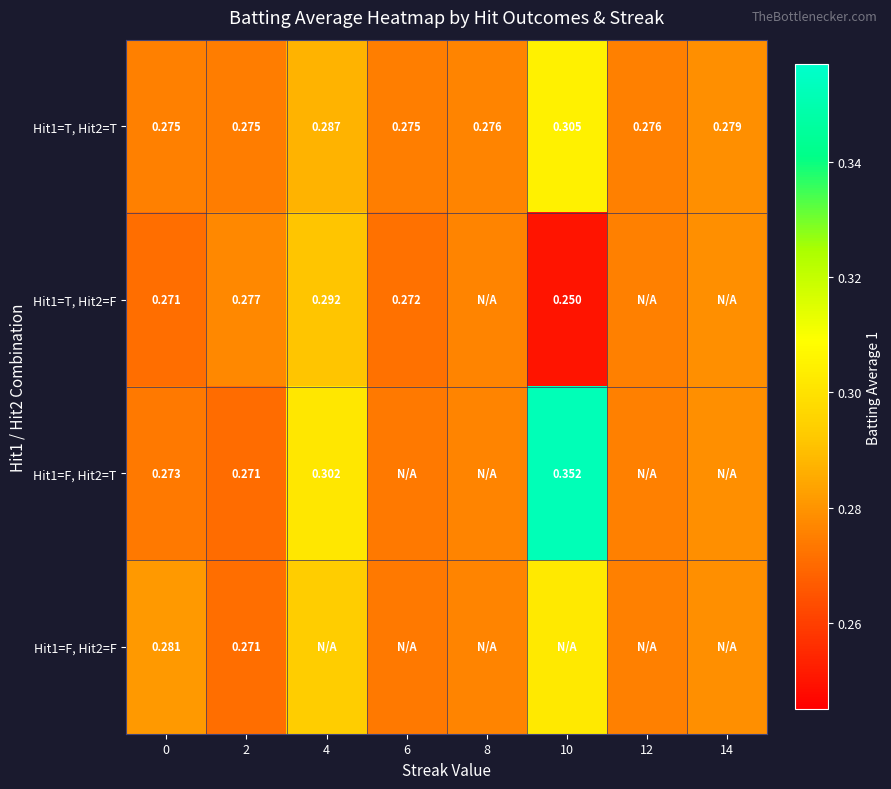

Is the value of Hit1=F, Hit2=T at 2 greater than the value of Hit1=T, Hit2=T at 4?

No